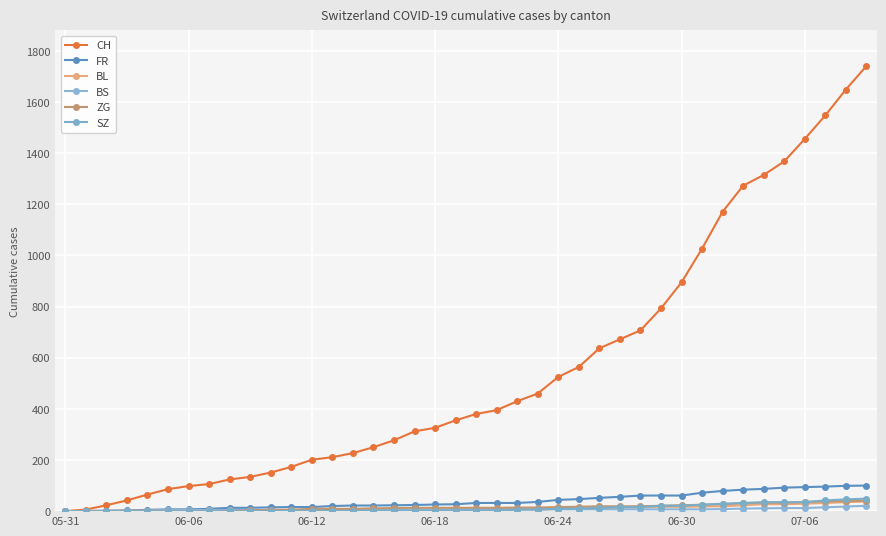

Reading left to right, extract all data points from this chart.

CH: 0	6	23	42	65	86	98	106	124	134	151	173	201	211	227	250	277	312	326	355	380	395	430	460	525	564	637	672	707	793	895	1027	1171	1273	1315	1368	1456	1548	1649	1741
FR: 0	0	2	3	5	7	7	9	13	13	15	16	16	20	22	22	23	24	26	27	32	32	32	36	44	47	52	56	61	61	61	72	79	84	87	92	94	96	99	100
BL: 0	1	1	2	2	3	3	3	3	3	4	4	4	4	4	4	5	5	5	5	6	7	7	7	9	10	12	14	16	17	17	18	19	23	27	27	29	32	35	38
BS: 0	0	0	1	1	4	4	4	4	5	5	5	5	5	5	5	5	6	6	7	7	7	7	7	7	7	7	7	7	7	7	7	8	10	11	12	12	15	18	21
ZG: 0	0	0	0	0	0	0	0	1	3	5	5	9	9	9	11	12	13	13	13	13	13	14	14	16	17	19	19	19	21	23	25	27	31	33	33	36	38	39	41
SZ: 0	0	0	0	0	0	0	0	0	0	0	1	1	1	1	1	1	1	1	2	2	2	6	6	9	10	13	16	16	21	21	25	29	32	35	35	35	42	46	49